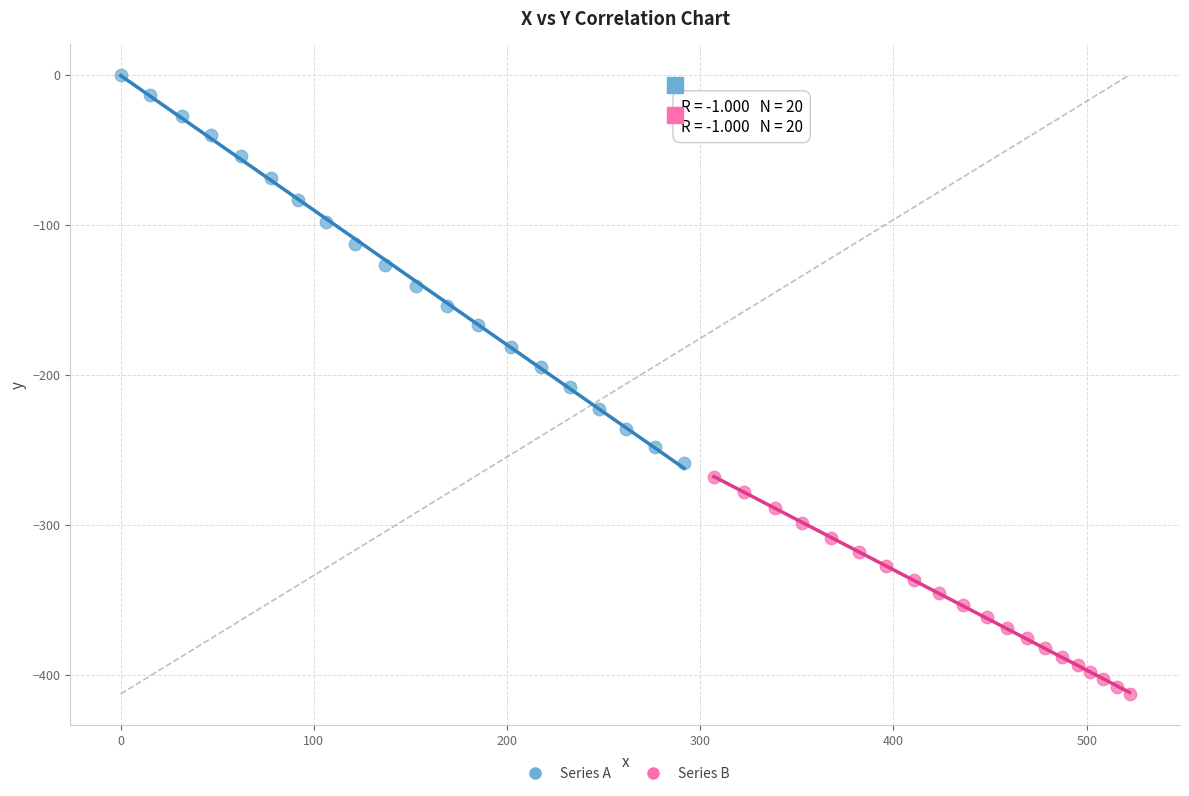

Which series has the largest Y range (max minus min)?

Series A